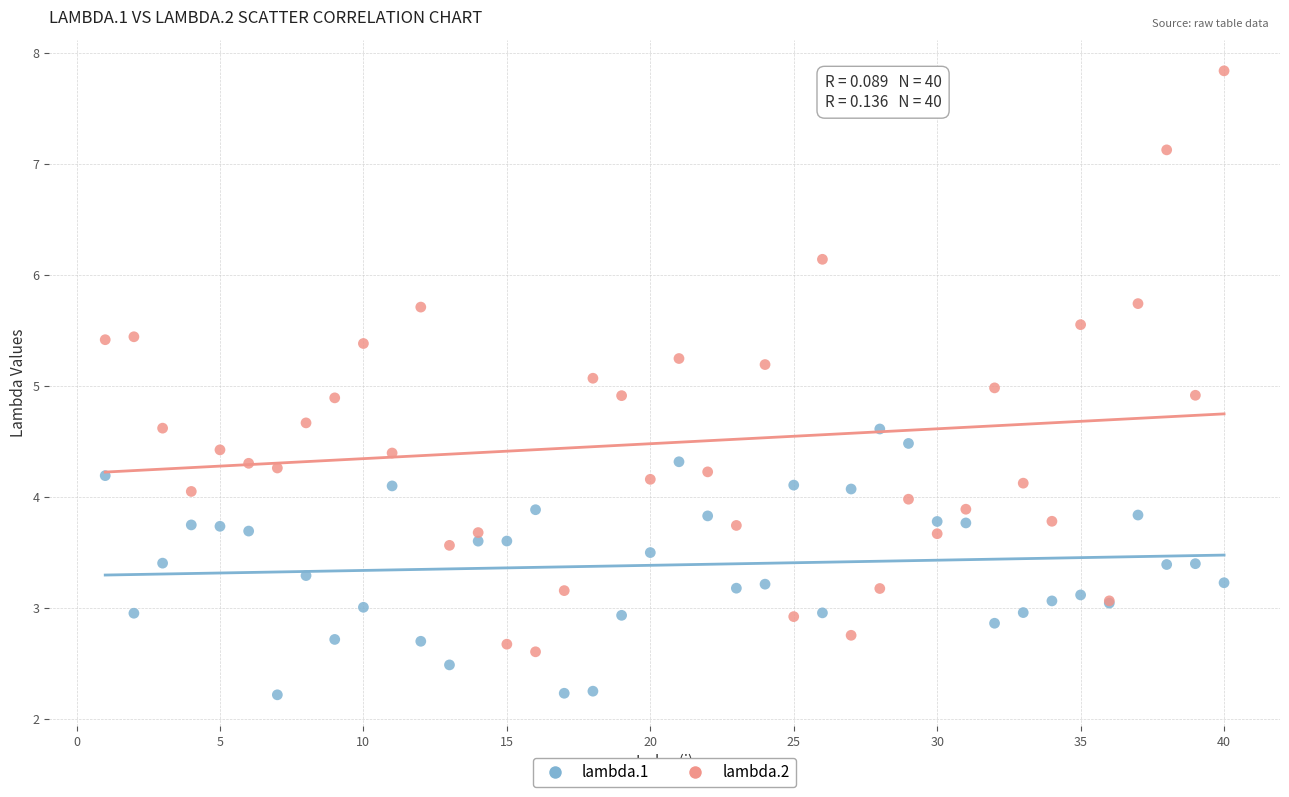

Which series reaches the minimum Y coordinate?

lambda.1